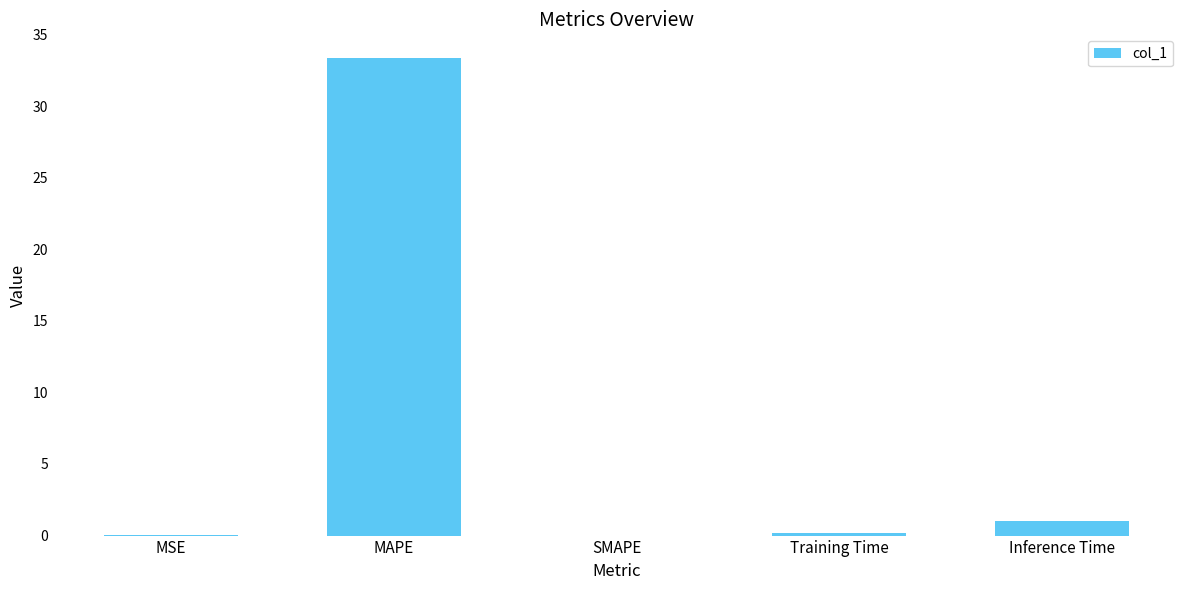

The value at MAPE is 33.3. True or false?

True